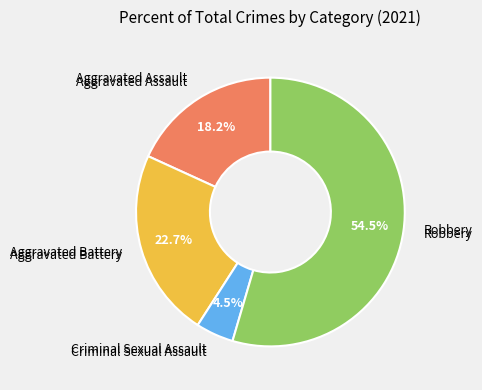

Does any single category account for the majority?

Yes